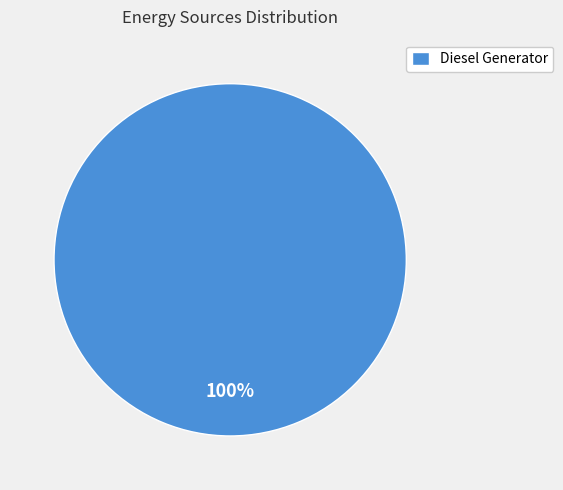

Which slice represents more than half of the pie?

Diesel Generator